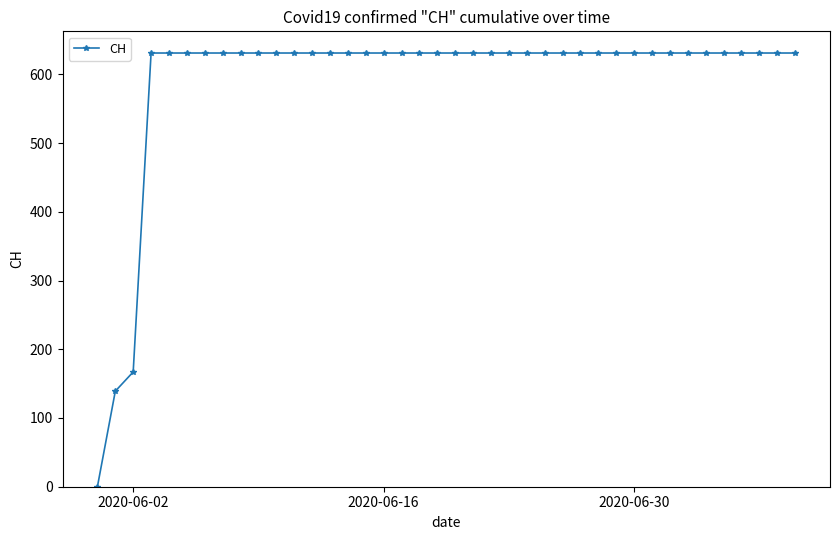

What is the value of the 32nd point from the left?

631